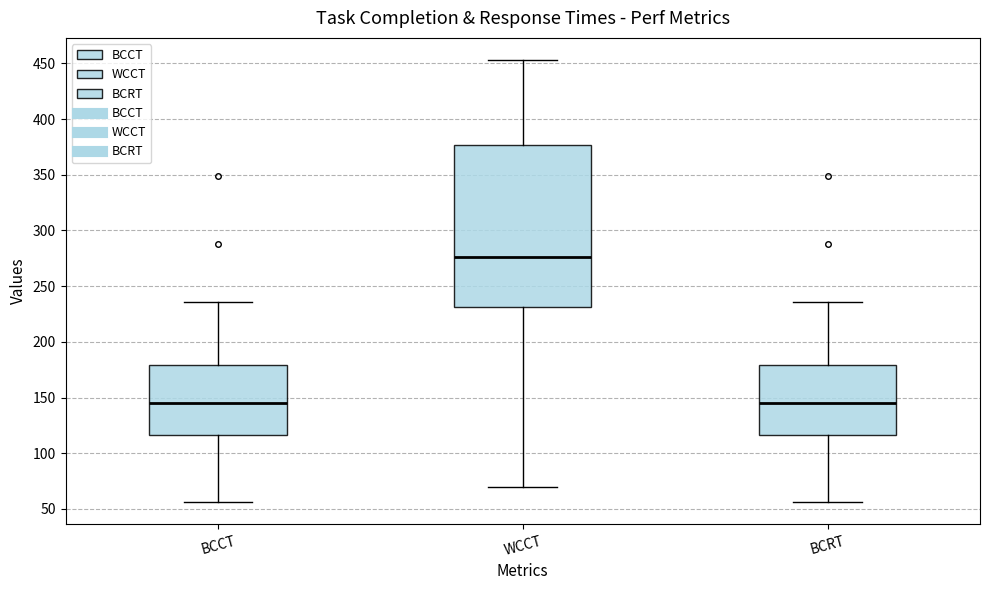

Which box has the highest median line?

WCCT